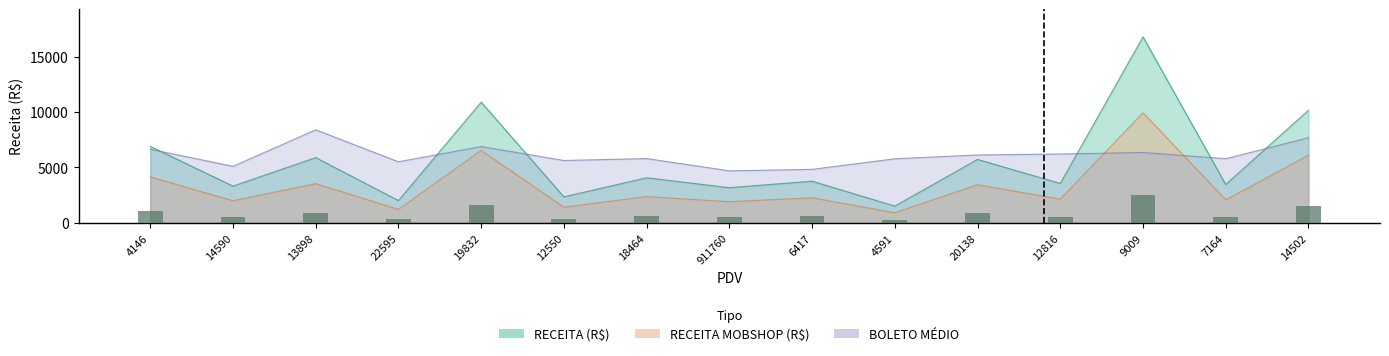

The value of BOLETO MEDIO at 7164 is 9050.7. True or false?

False